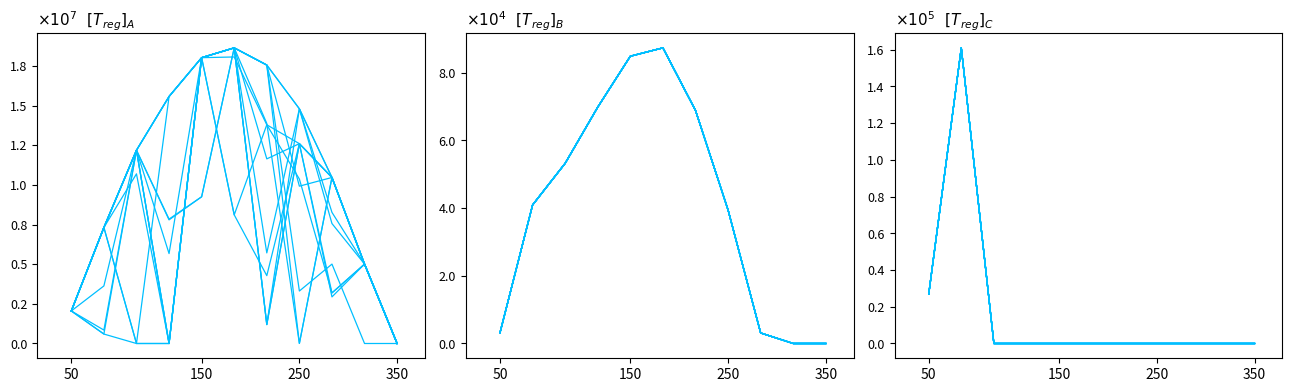

Is it true that $[T_{reg}]_B$ equals 1010.4 at 50?

False